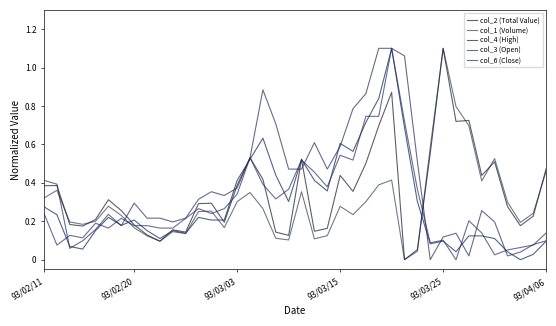

True or false: col_2 (Total Value) has more than 1 points higher than both neighbors.

True